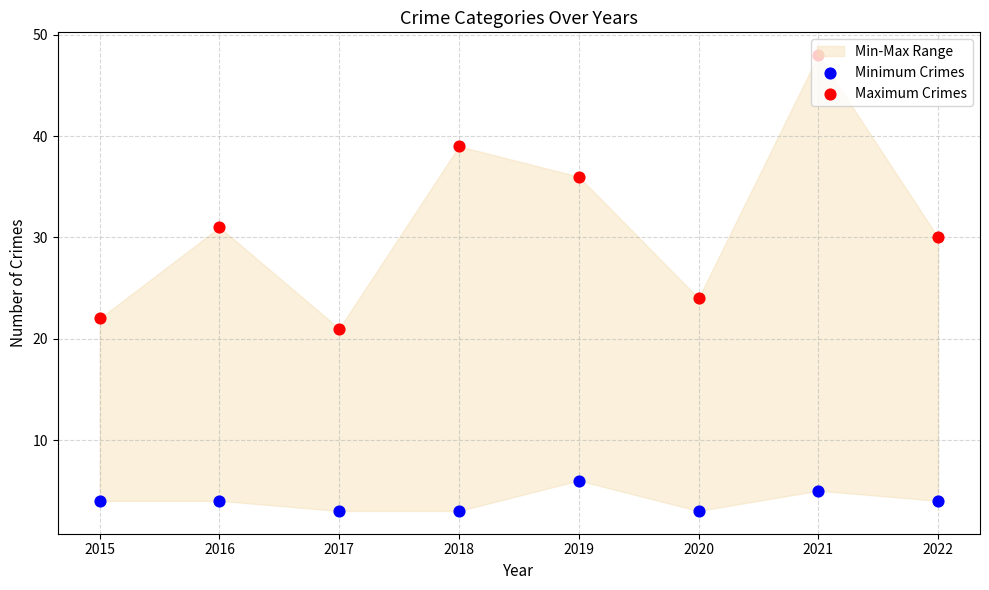

Which series has the largest total across all categories?

Maximum Crimes